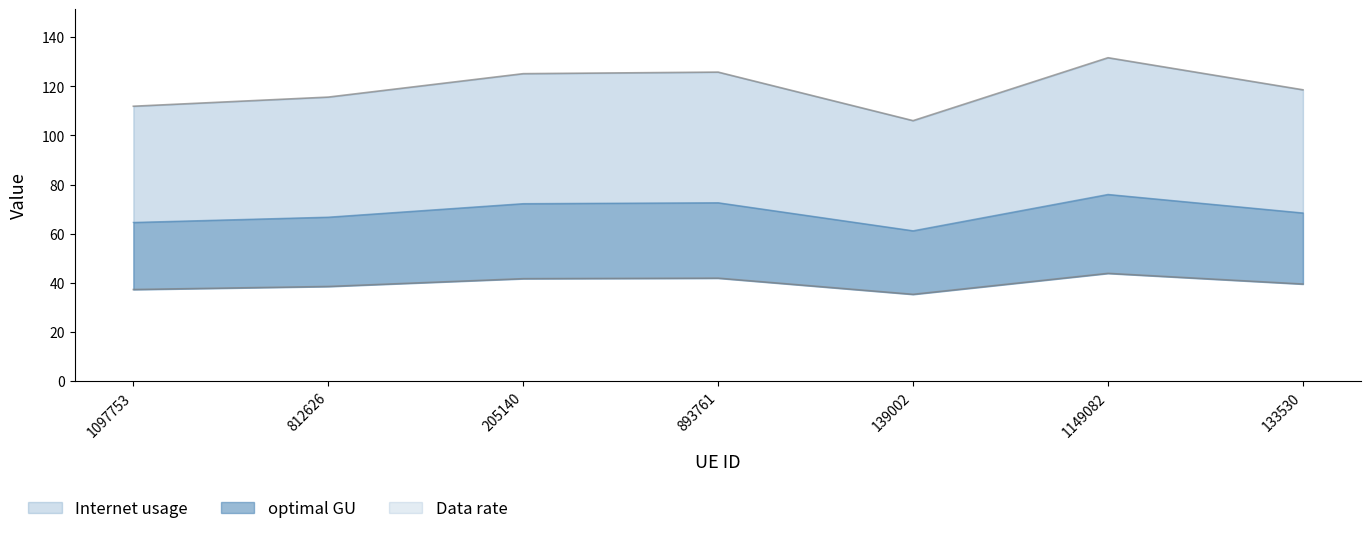

True or false: Data rate has more than 2 points higher than both neighbors.

False